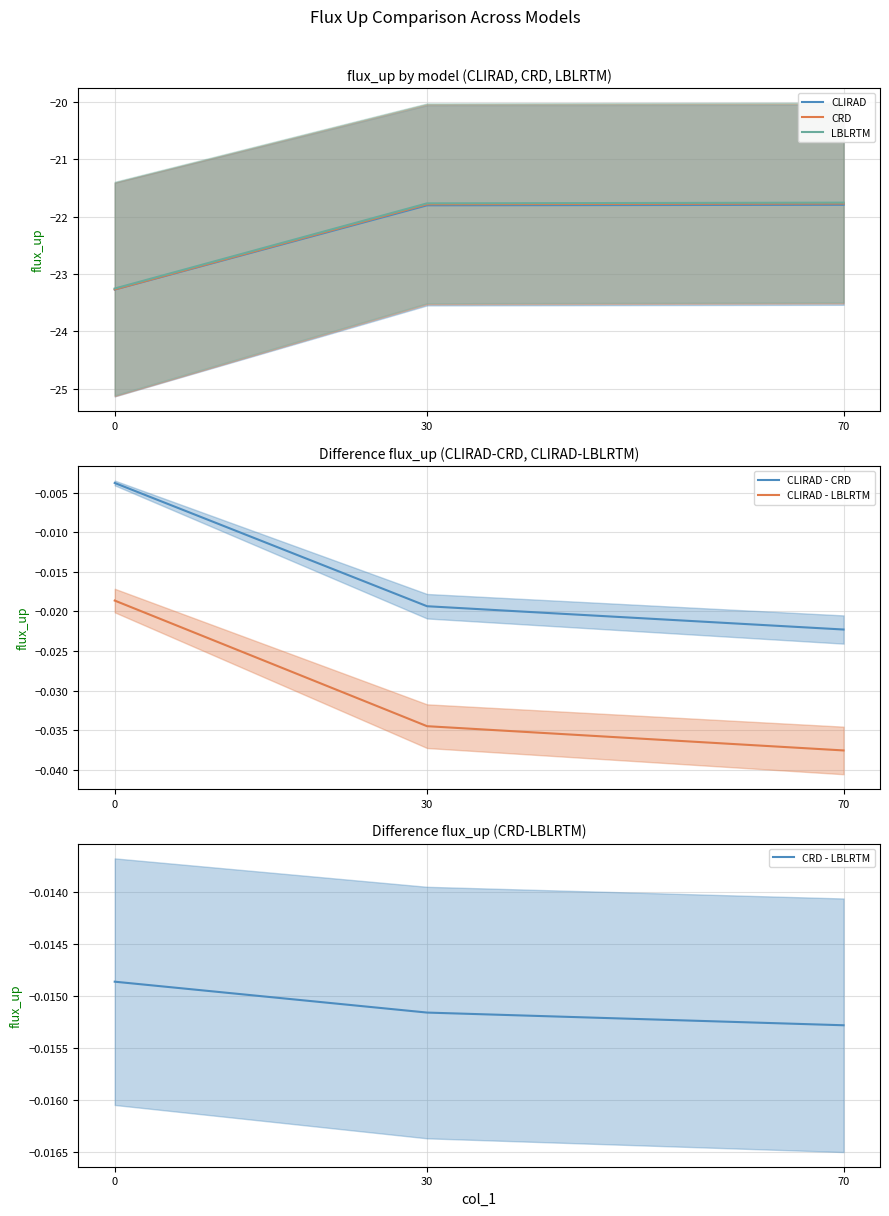

Does the chart display data point markers on the line(s)?

No